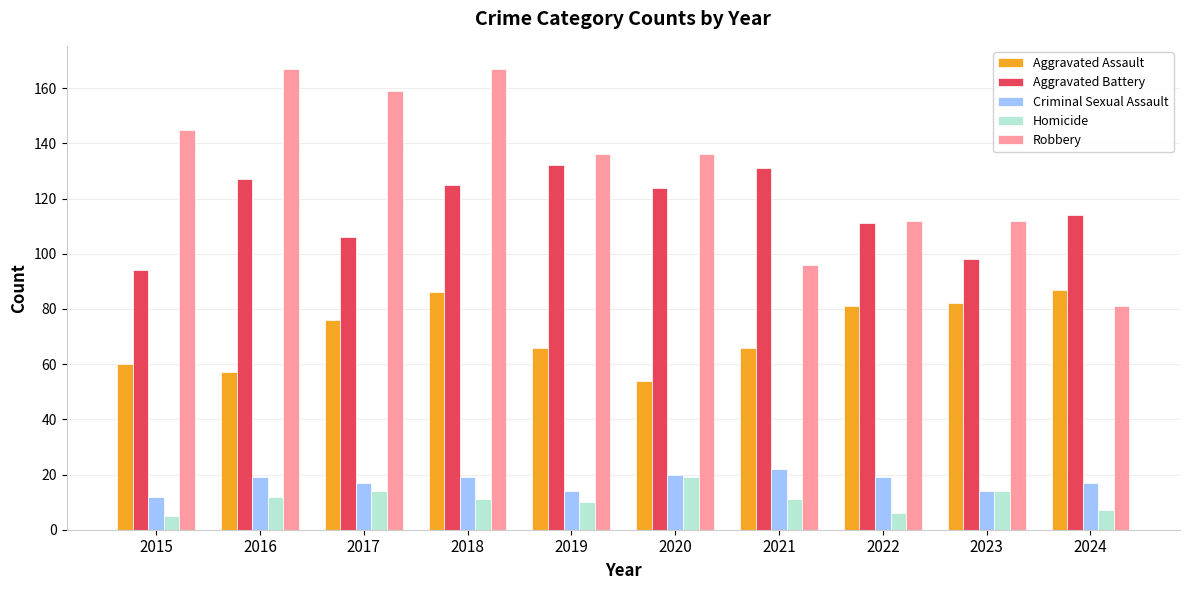

How many bars are there in each group?

5